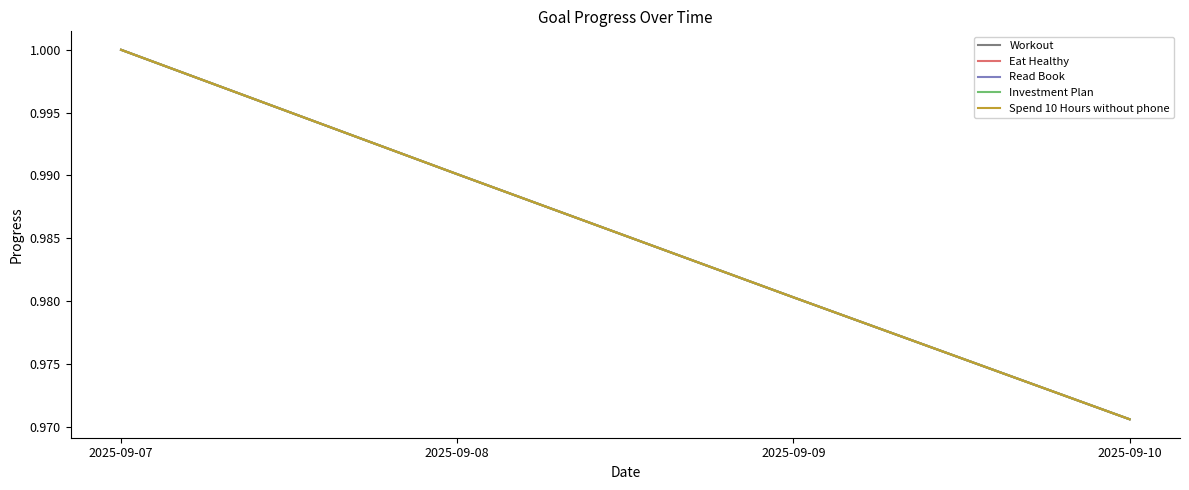

Reading left to right, transcribe all the data shown in this chart.

Workout: 1.0	1.0	1.0	1.0
Eat Healthy: 1.0	1.0	1.0	1.0
Read Book: 1.0	1.0	1.0	1.0
Investment Plan: 1.0	1.0	1.0	1.0
Spend 10 Hours without phone: 1.0	1.0	1.0	1.0